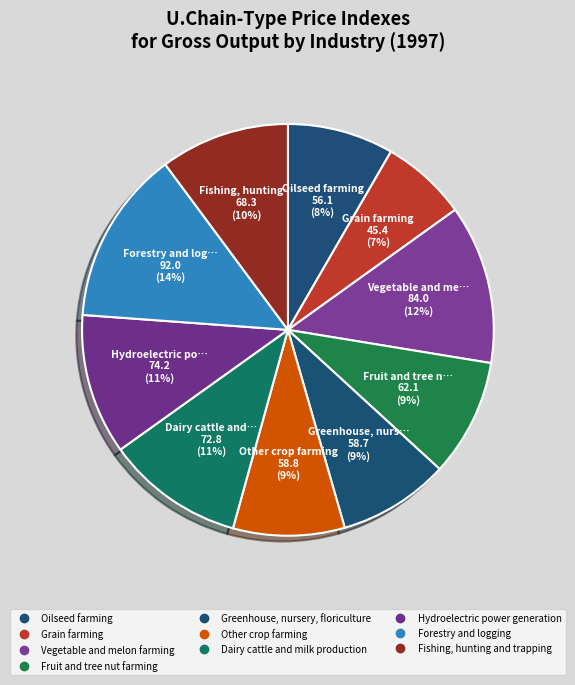

How many segments does this pie chart have?

10